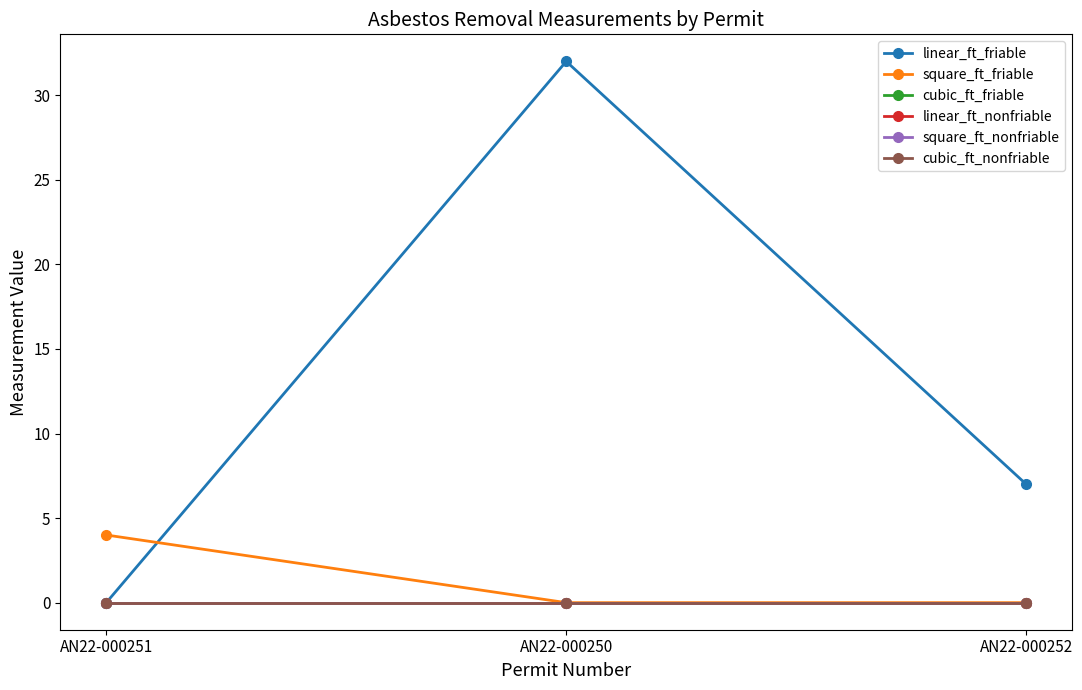

Is this an area chart (filled region under the line)?

No